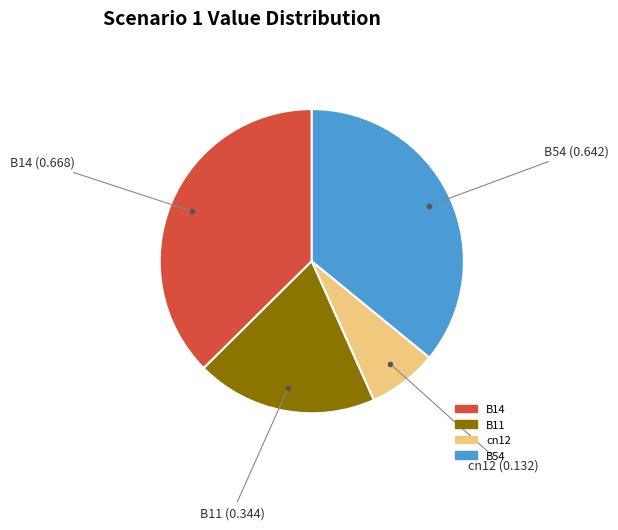

Does any single category account for the majority?

No